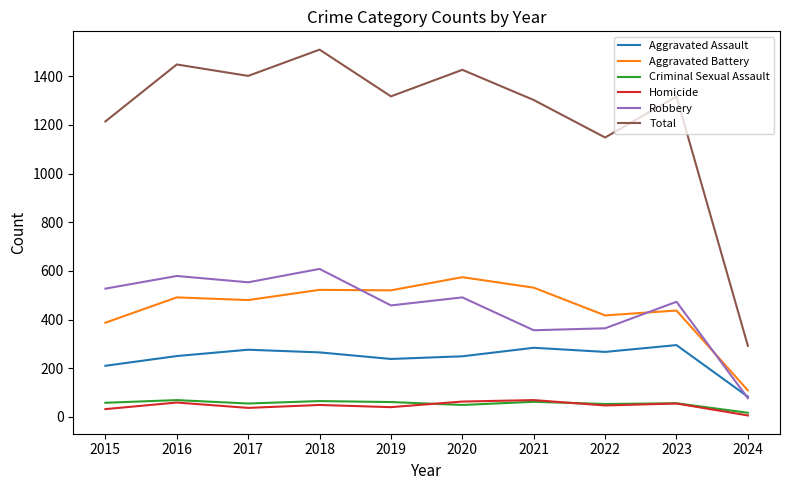

Which series changed the most between 2020 and 2024?

Total